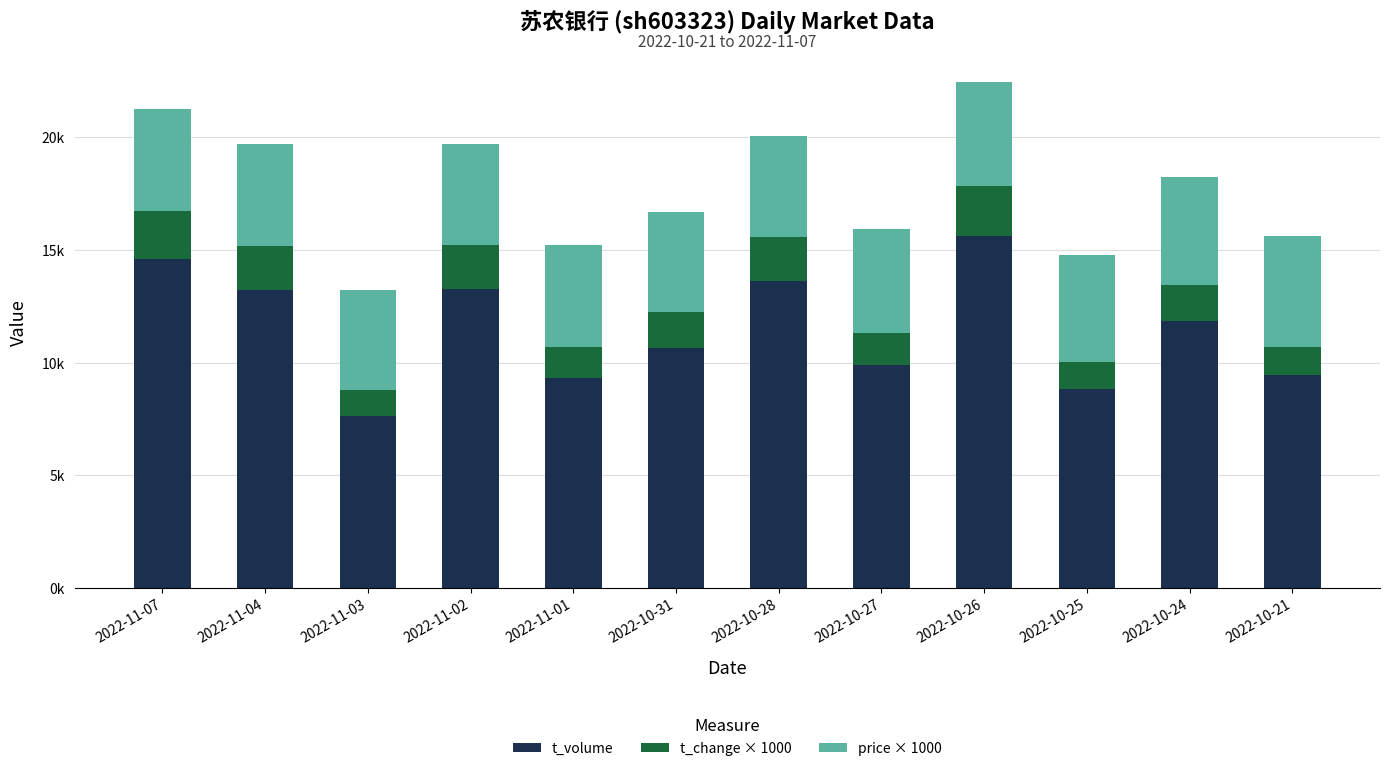

What is the label of the 9th bar from the left?

2022-10-26